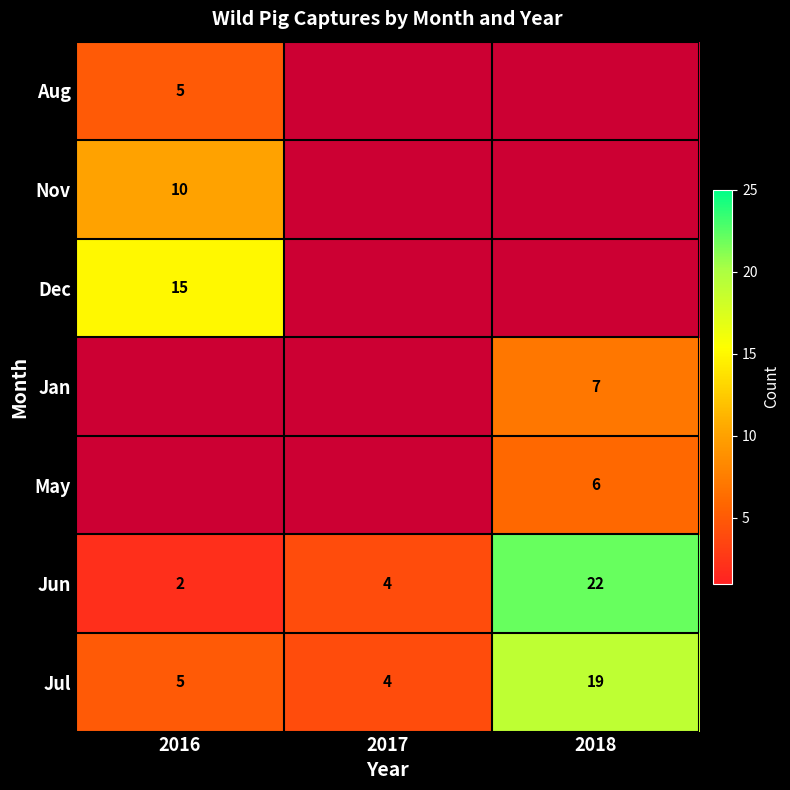

How many series are shown in this chart?

7